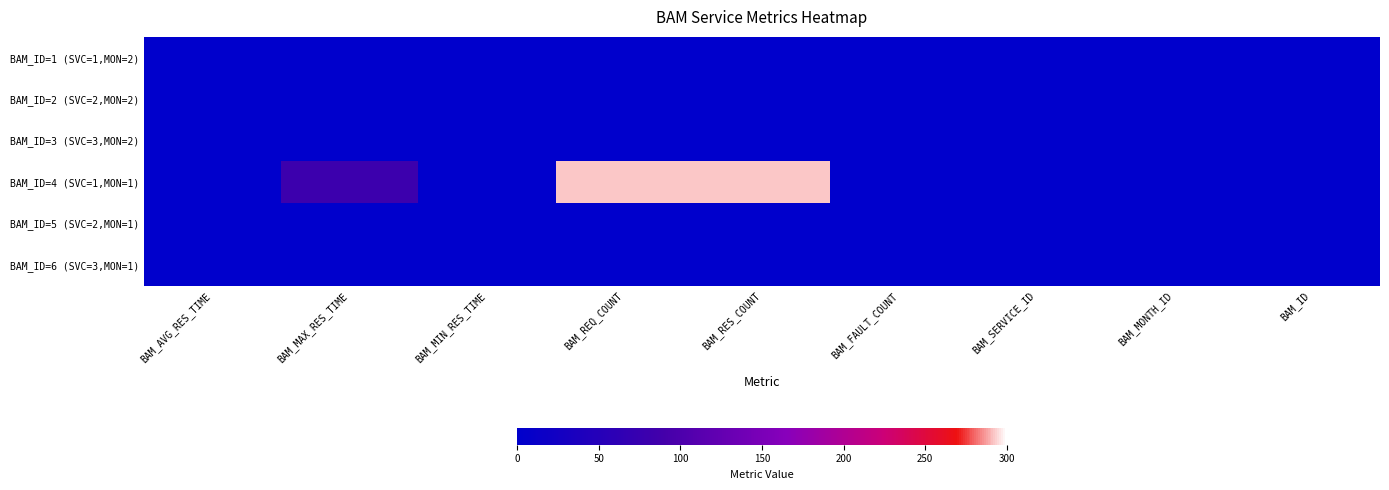

Reading left to right, what are all the values shown in this chart?

BAM_ID=1 (SVC=1,MON=2): BAM_AVG_RES_TIME=0	BAM_MAX_RES_TIME=0	BAM_MIN_RES_TIME=0	BAM_REQ_COUNT=0	BAM_RES_COUNT=0	BAM_FAULT_COUNT=0	BAM_SERVICE_ID=0	BAM_MONTH_ID=0	BAM_ID=0
BAM_ID=2 (SVC=2,MON=2): BAM_AVG_RES_TIME=0	BAM_MAX_RES_TIME=0	BAM_MIN_RES_TIME=0	BAM_REQ_COUNT=0	BAM_RES_COUNT=0	BAM_FAULT_COUNT=0	BAM_SERVICE_ID=0	BAM_MONTH_ID=0	BAM_ID=0
BAM_ID=3 (SVC=3,MON=2): BAM_AVG_RES_TIME=0	BAM_MAX_RES_TIME=0	BAM_MIN_RES_TIME=0	BAM_REQ_COUNT=0	BAM_RES_COUNT=0	BAM_FAULT_COUNT=0	BAM_SERVICE_ID=0	BAM_MONTH_ID=0	BAM_ID=0
BAM_ID=4 (SVC=1,MON=1): BAM_AVG_RES_TIME=0	BAM_MAX_RES_TIME=80	BAM_MIN_RES_TIME=0	BAM_REQ_COUNT=292	BAM_RES_COUNT=292	BAM_FAULT_COUNT=0	BAM_SERVICE_ID=0	BAM_MONTH_ID=0	BAM_ID=0
BAM_ID=5 (SVC=2,MON=1): BAM_AVG_RES_TIME=0	BAM_MAX_RES_TIME=0	BAM_MIN_RES_TIME=0	BAM_REQ_COUNT=0	BAM_RES_COUNT=0	BAM_FAULT_COUNT=0	BAM_SERVICE_ID=0	BAM_MONTH_ID=0	BAM_ID=0
BAM_ID=6 (SVC=3,MON=1): BAM_AVG_RES_TIME=0	BAM_MAX_RES_TIME=0	BAM_MIN_RES_TIME=0	BAM_REQ_COUNT=0	BAM_RES_COUNT=0	BAM_FAULT_COUNT=0	BAM_SERVICE_ID=0	BAM_MONTH_ID=0	BAM_ID=0